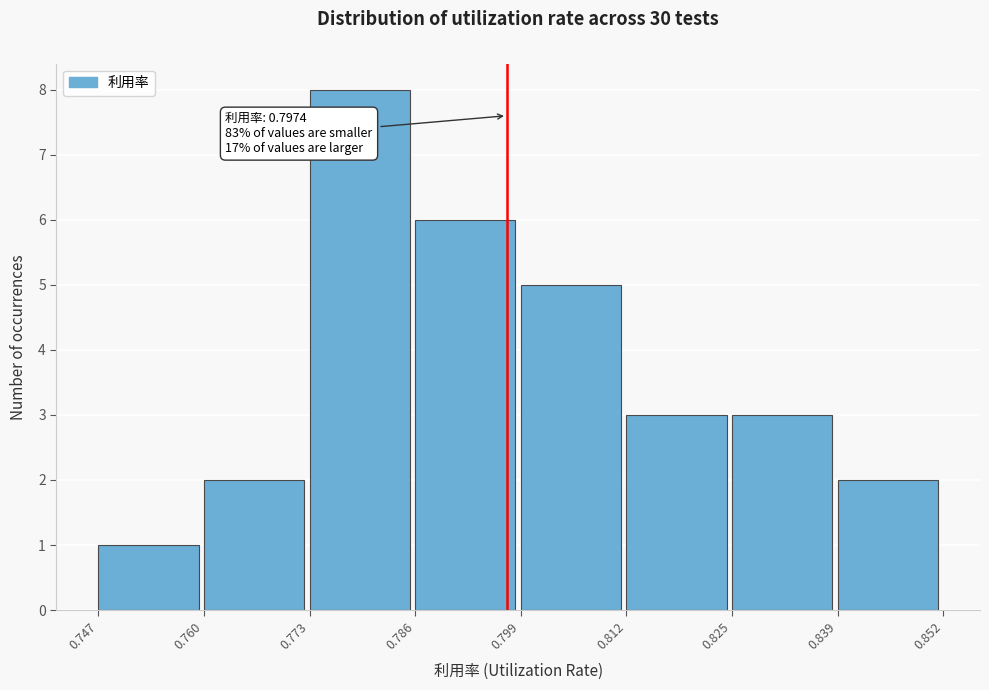

Over which range of the x-axis is the bar tallest?

0.773 to 0.786